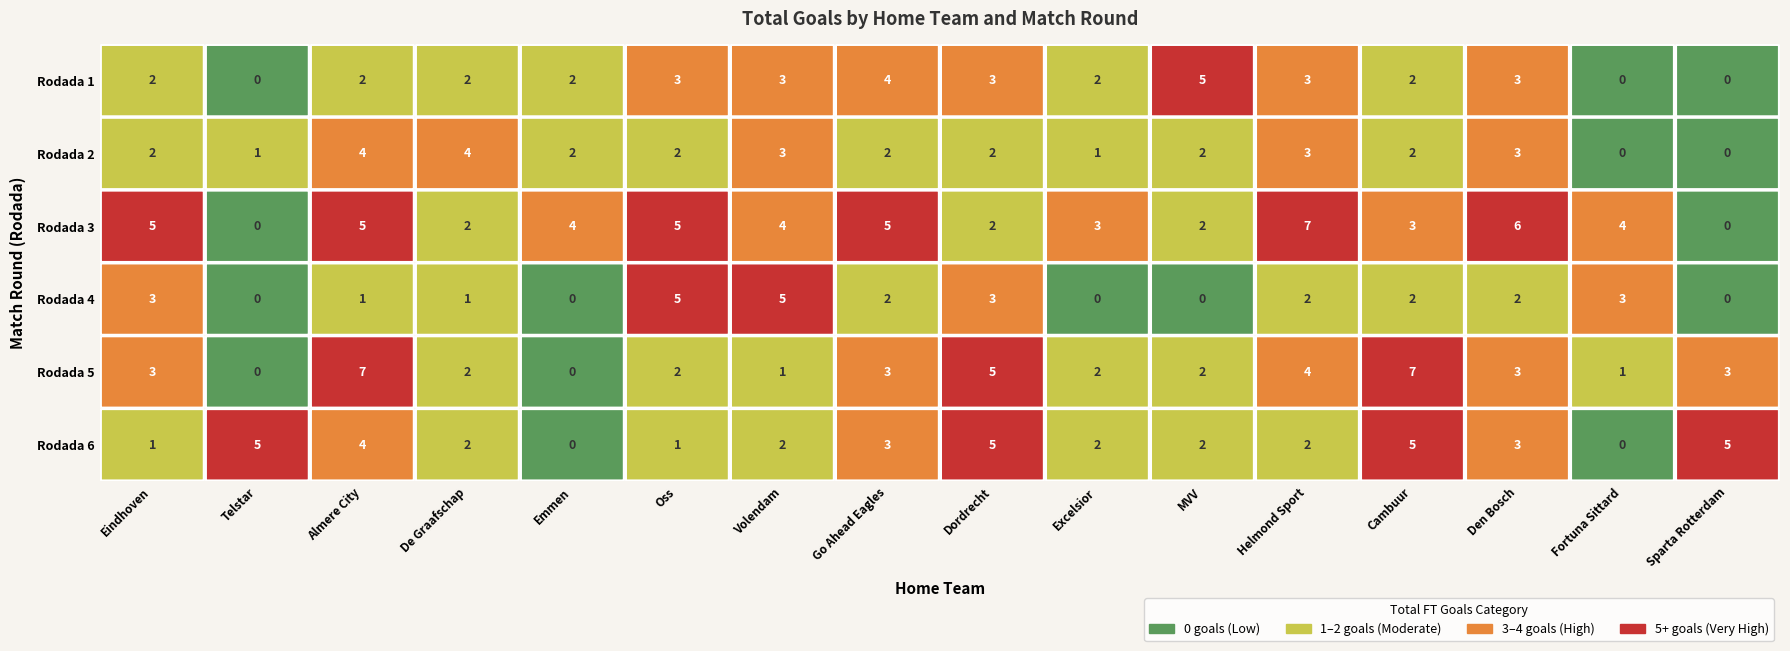

Reading right to left, transcribe all the data shown in this chart.

Eindhoven: Rodada 6=1	Rodada 5=3	Rodada 4=3	Rodada 3=5	Rodada 2=2	Rodada 1=2
Telstar: Rodada 6=5	Rodada 5=0	Rodada 4=0	Rodada 3=0	Rodada 2=1	Rodada 1=0
Almere City: Rodada 6=4	Rodada 5=7	Rodada 4=1	Rodada 3=5	Rodada 2=4	Rodada 1=2
De Graafschap: Rodada 6=2	Rodada 5=2	Rodada 4=1	Rodada 3=2	Rodada 2=4	Rodada 1=2
Emmen: Rodada 6=0	Rodada 5=0	Rodada 4=0	Rodada 3=4	Rodada 2=2	Rodada 1=2
Oss: Rodada 6=1	Rodada 5=2	Rodada 4=5	Rodada 3=5	Rodada 2=2	Rodada 1=3
Volendam: Rodada 6=2	Rodada 5=1	Rodada 4=5	Rodada 3=4	Rodada 2=3	Rodada 1=3
Go Ahead Eagles: Rodada 6=3	Rodada 5=3	Rodada 4=2	Rodada 3=5	Rodada 2=2	Rodada 1=4
Dordrecht: Rodada 6=5	Rodada 5=5	Rodada 4=3	Rodada 3=2	Rodada 2=2	Rodada 1=3
Excelsior: Rodada 6=2	Rodada 5=2	Rodada 4=0	Rodada 3=3	Rodada 2=1	Rodada 1=2
MVV: Rodada 6=2	Rodada 5=2	Rodada 4=0	Rodada 3=2	Rodada 2=2	Rodada 1=5
Helmond Sport: Rodada 6=2	Rodada 5=4	Rodada 4=2	Rodada 3=7	Rodada 2=3	Rodada 1=3
Cambuur: Rodada 6=5	Rodada 5=7	Rodada 4=2	Rodada 3=3	Rodada 2=2	Rodada 1=2
Den Bosch: Rodada 6=3	Rodada 5=3	Rodada 4=2	Rodada 3=6	Rodada 2=3	Rodada 1=3
Fortuna Sittard: Rodada 6=0	Rodada 5=1	Rodada 4=3	Rodada 3=4	Rodada 2=0	Rodada 1=0
Sparta Rotterdam: Rodada 6=5	Rodada 5=3	Rodada 4=0	Rodada 3=0	Rodada 2=0	Rodada 1=0